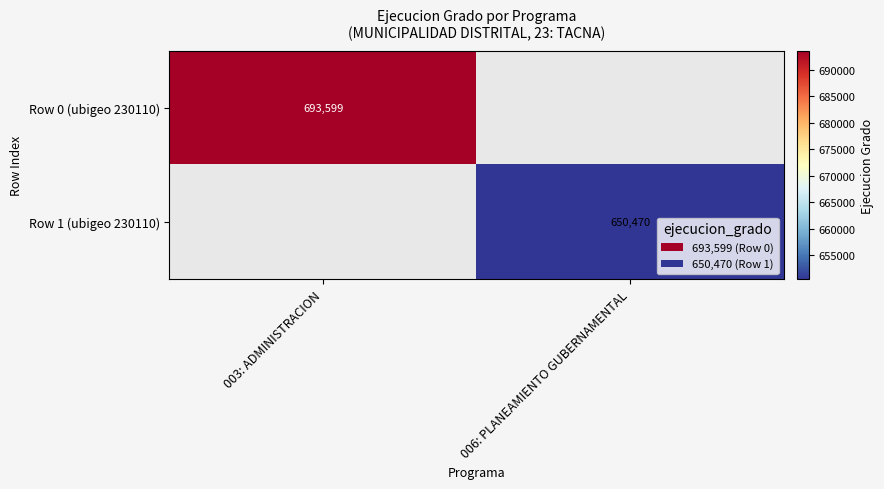

Count the number of data series in this chart.

2